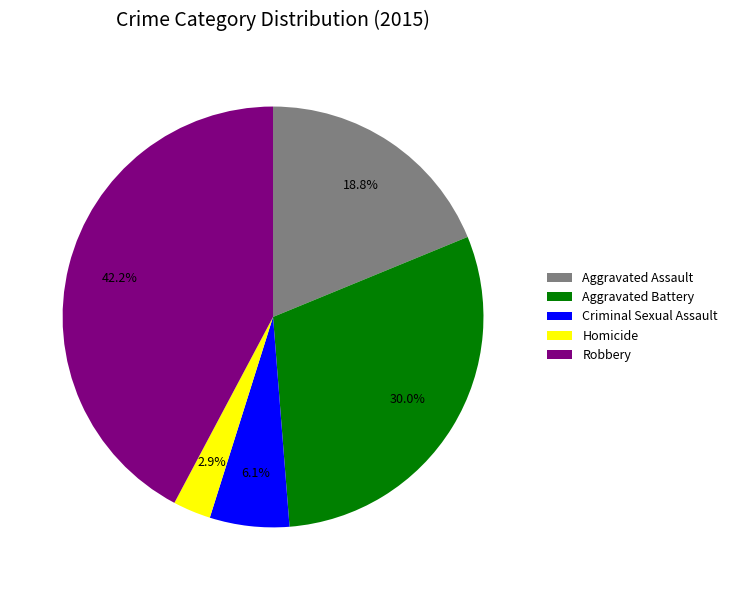

To the nearest percent, what is the combined percentage of Aggravated Battery and Criminal Sexual Assault?

36%